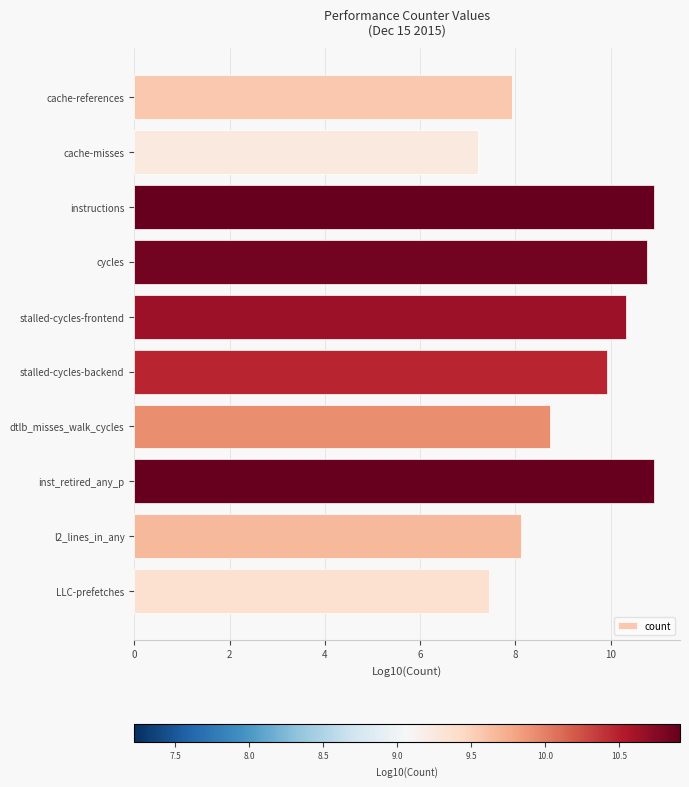

Reading top to bottom, extract all data points from this chart.

cache-references=7.9	cache-misses=7.2	instructions=10.9	cycles=10.8	stalled-cycles-frontend=10.3	stalled-cycles-backend=9.9	dtlb_misses_walk_cycles=8.7	inst_retired_any_p=10.9	l2_lines_in_any=8.1	LLC-prefetches=7.5